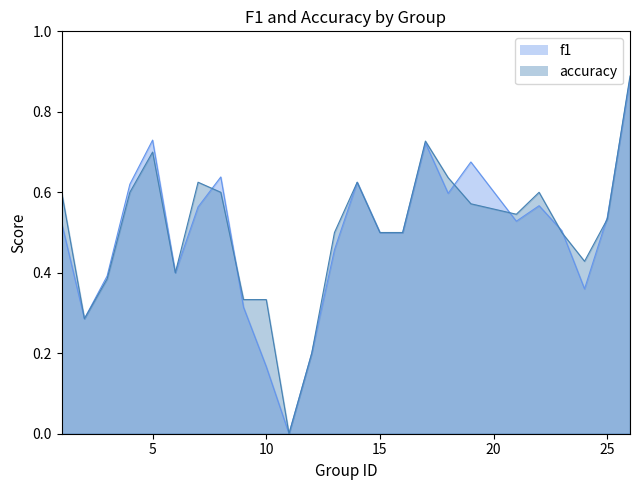

The accuracy series shows 0.4 at 2. True or false?

False